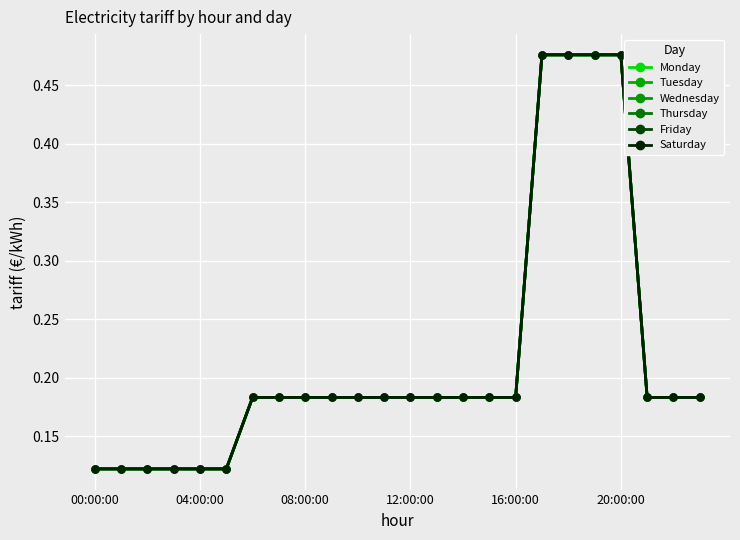

At how many categories does at least one series exceed 0?

24